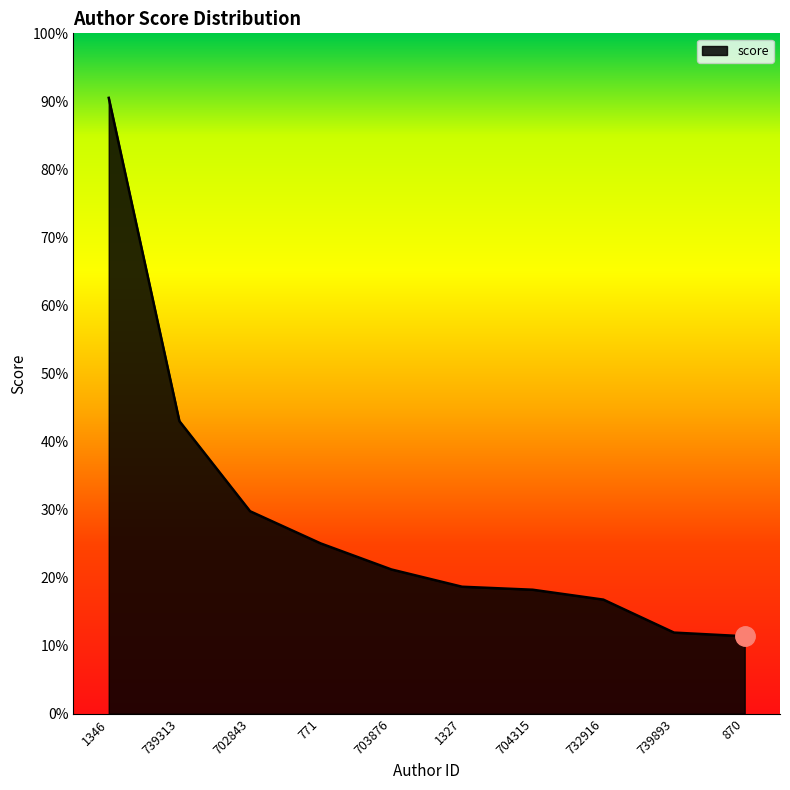

Does the chart display data point markers on the line(s)?

No